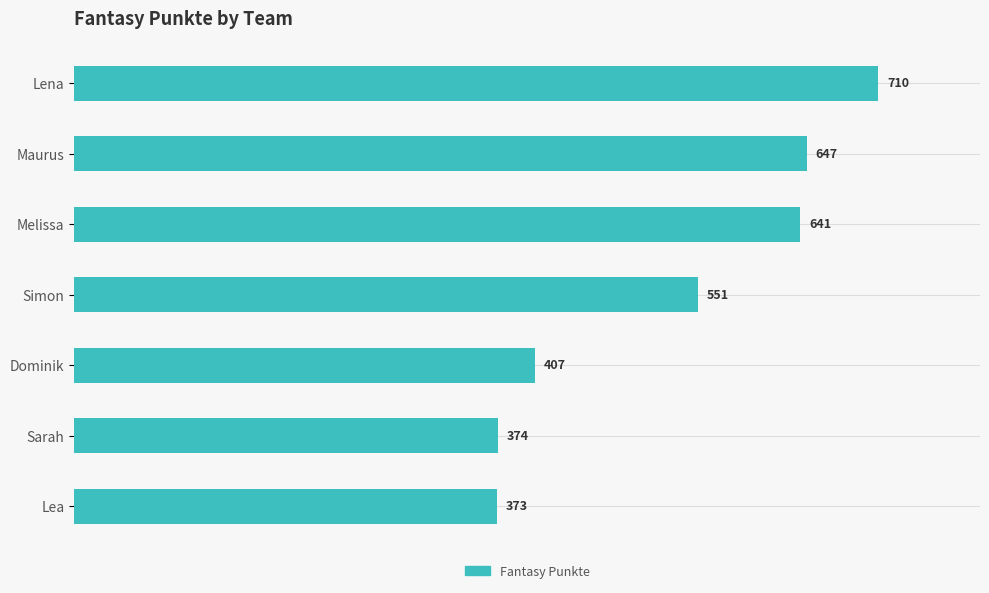

Is it true that the value at Lena is 202?

False